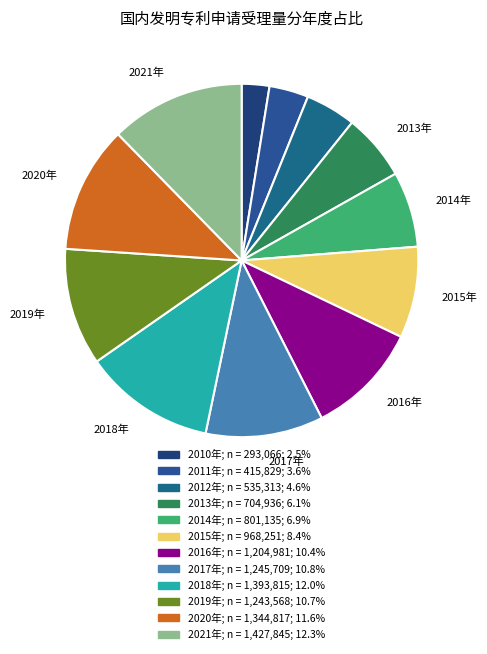

Is there any slice that represents more than half of the pie?

No